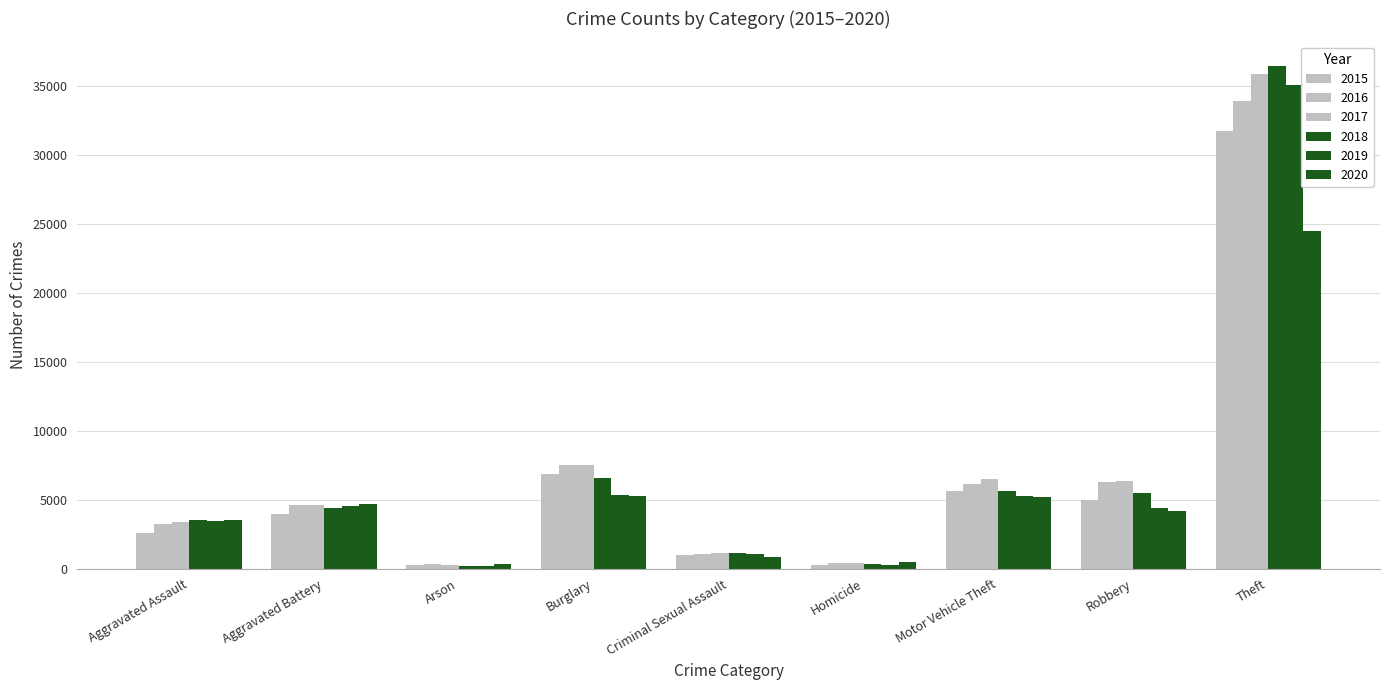

What is the value of the 2019 bar at the 2nd from the left?

4563